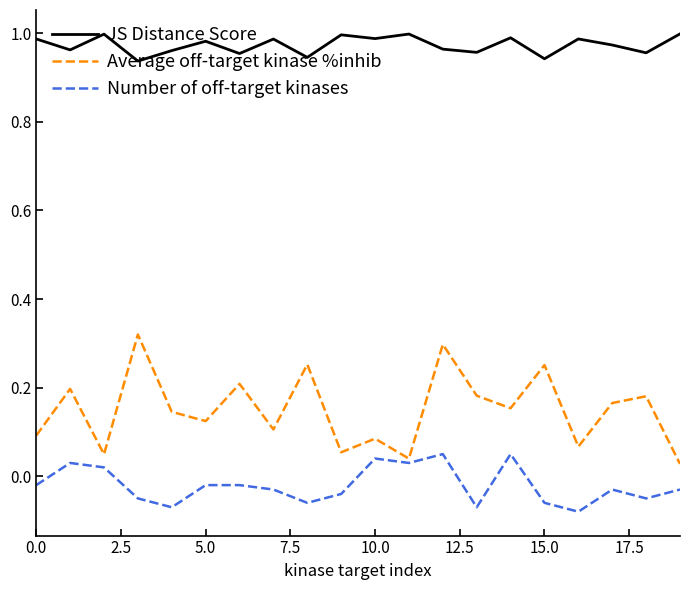

True or false: JS Distance Score and Average off-target kinase %inhib cross at least once.

False